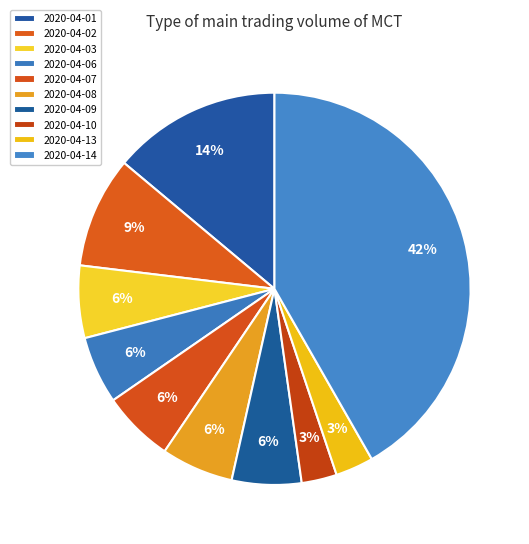

The 2020-04-08 slice represents 6% of the pie. True or false?

True